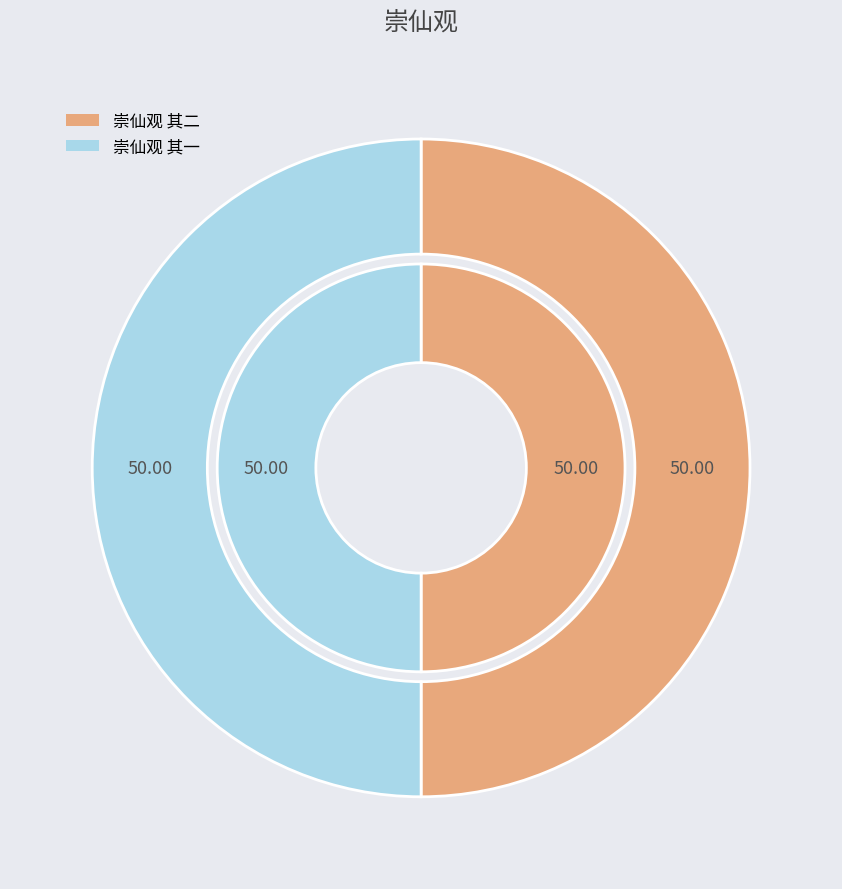

To the nearest percent, what is the average slice percentage?

50%